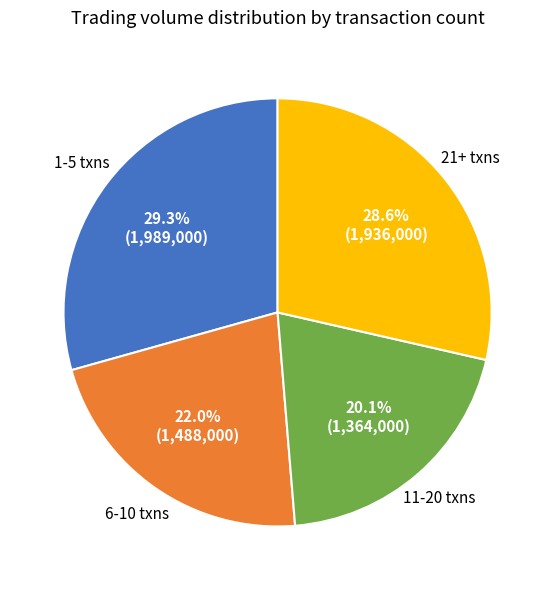

Is there a majority slice in this chart?

No